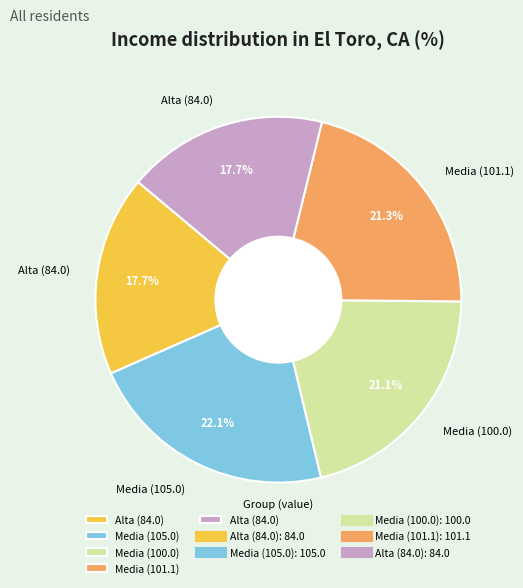

Is there any slice that represents more than half of the pie?

No